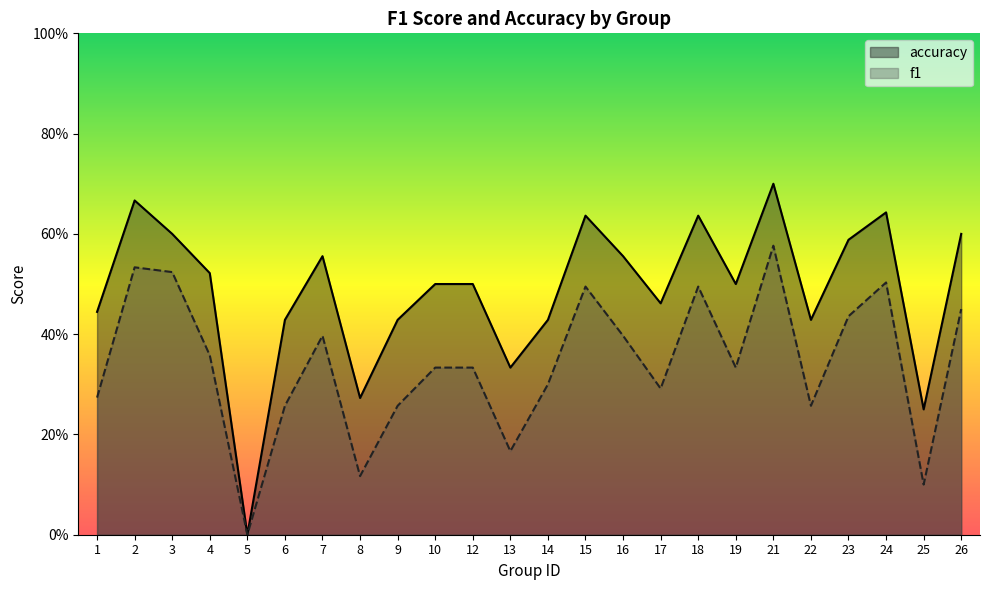

What is the spread (max minus min) of values at 19?

0.2